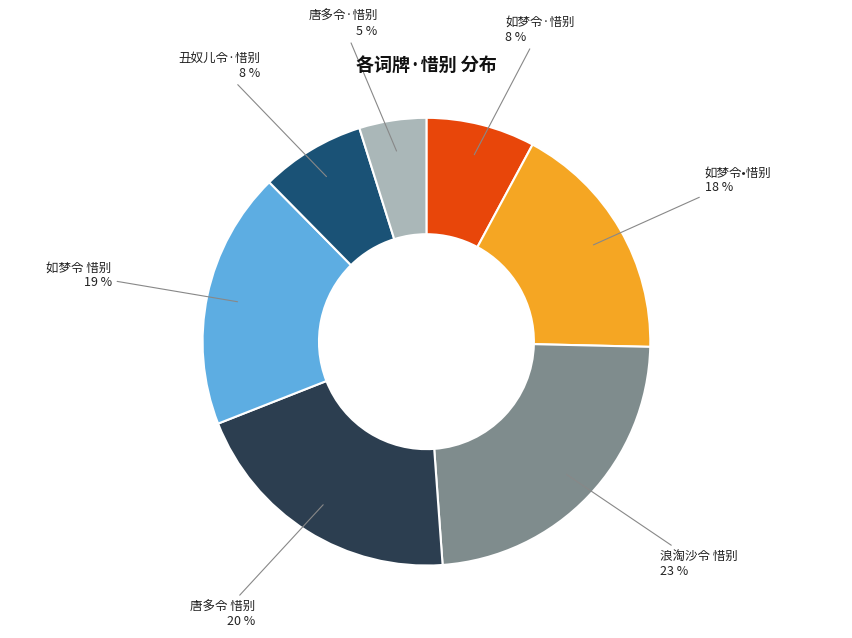

What percentage is the 唐多令·惜别 slice, to the nearest percent?

5%